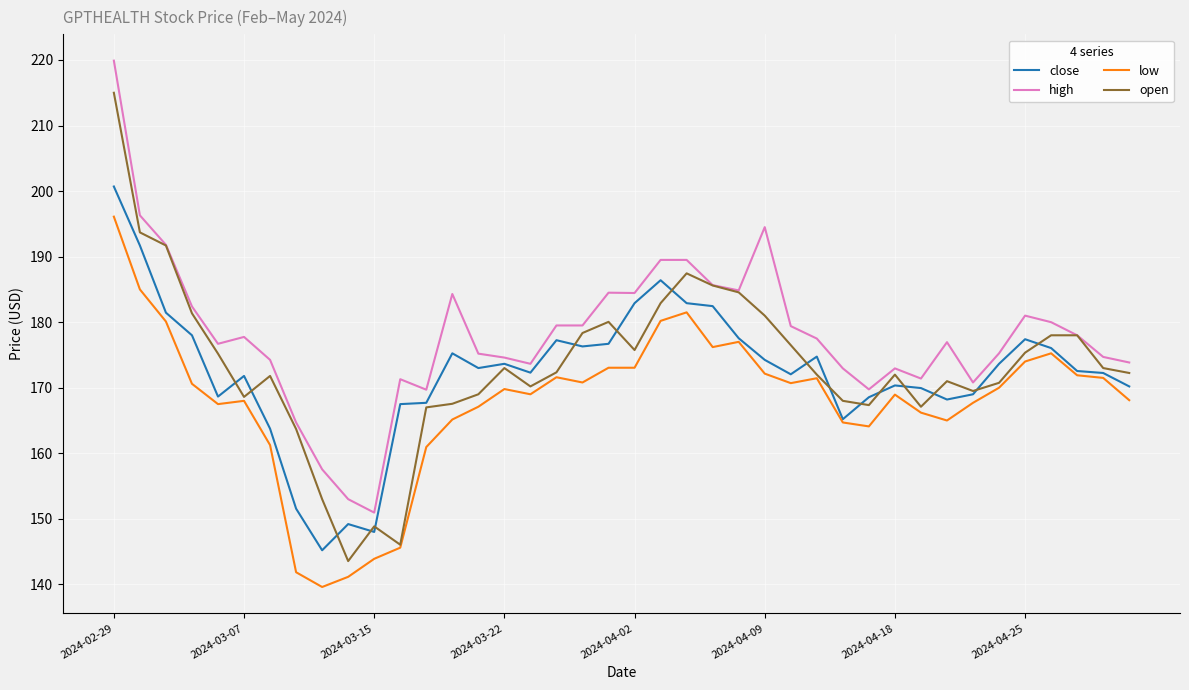

List the series in order of their peak value, highest first.

high, open, close, low